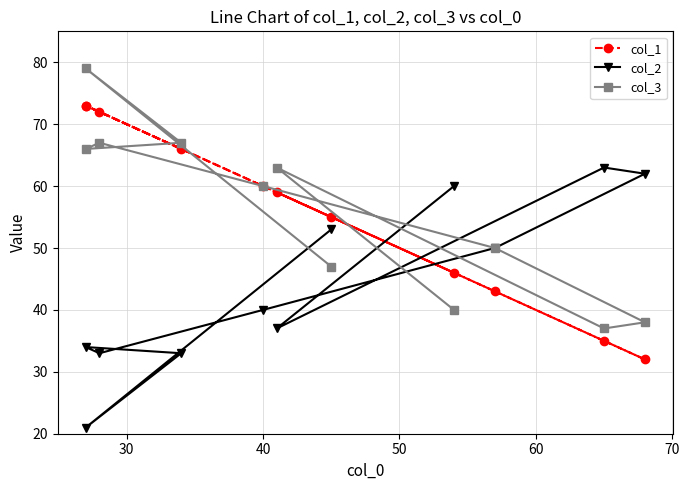

Is the value of col_2 at 40 greater than the value of col_3 at 70?

No